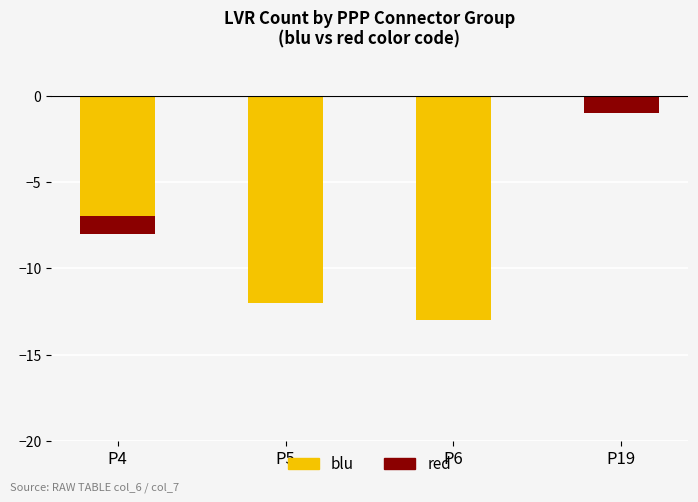

Is the value of blu at P19 greater than the value of red at P5?

No